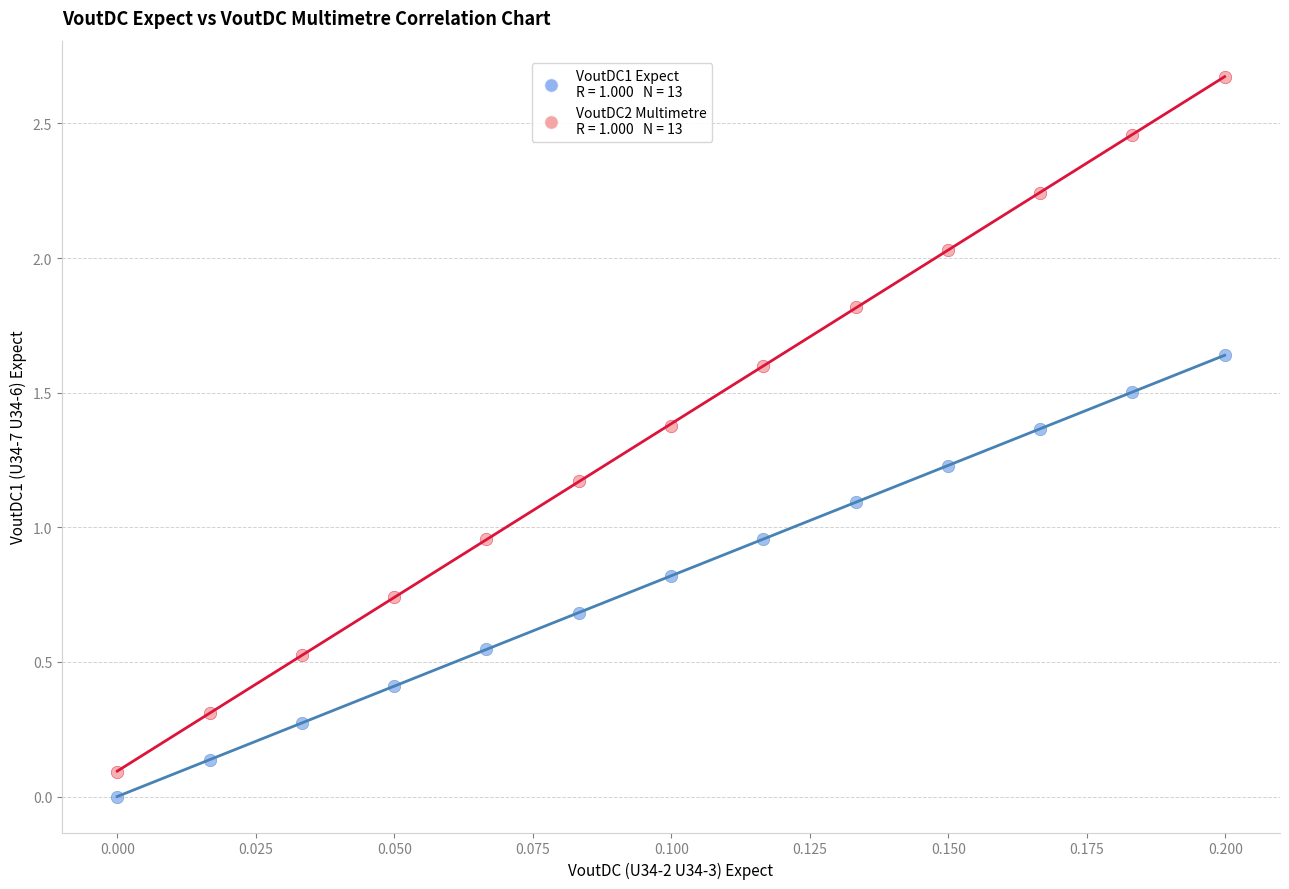

Across all data points, what is the range of Y values (max minus min)?

2.7